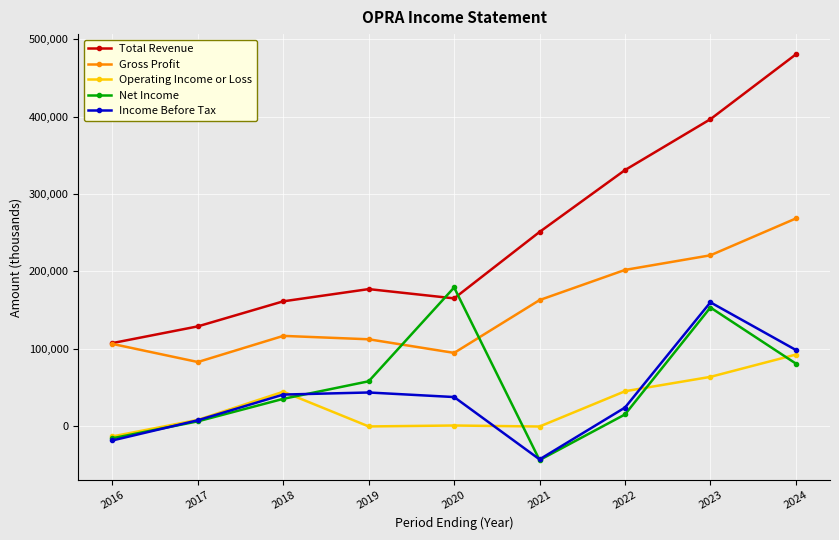

Is the value of Income Before Tax at 2021 greater than the value of Operating Income or Loss at 2019?

No